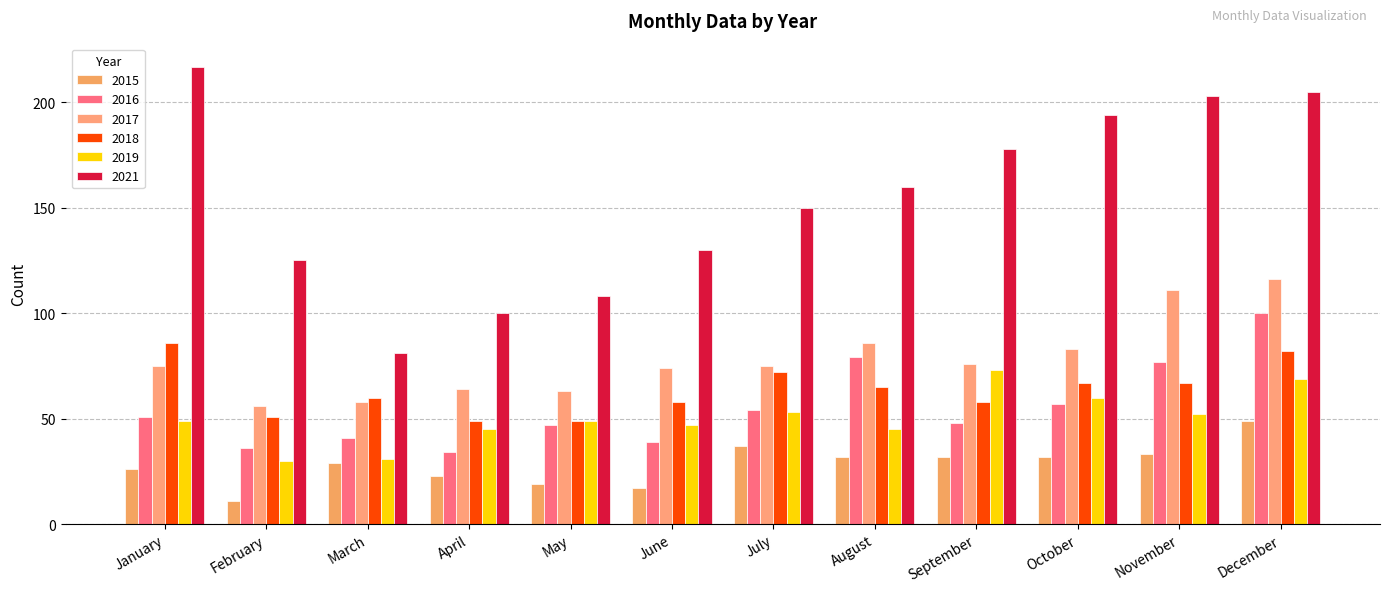

What is the difference between the maximum and minimum values in the 2017 series?

60